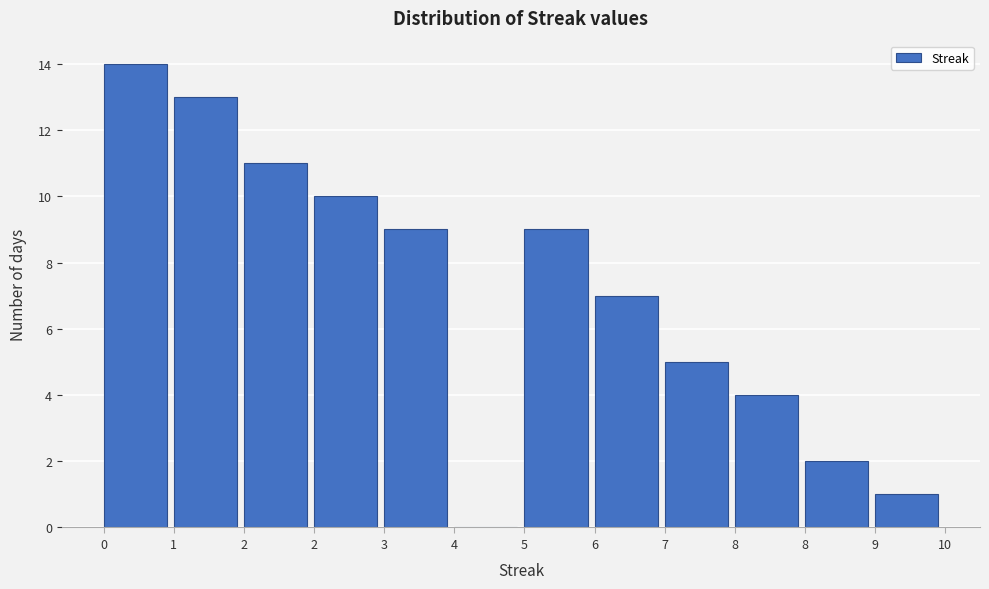

Count the number of data series in this chart.

1